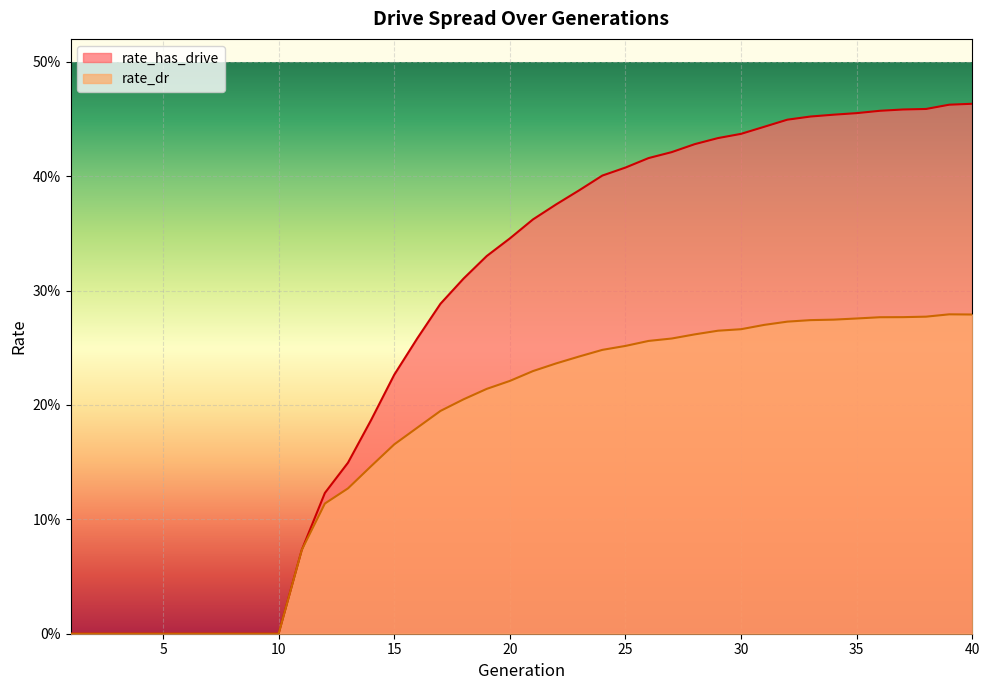

How many rate_dr values are between 0 and 1?

40